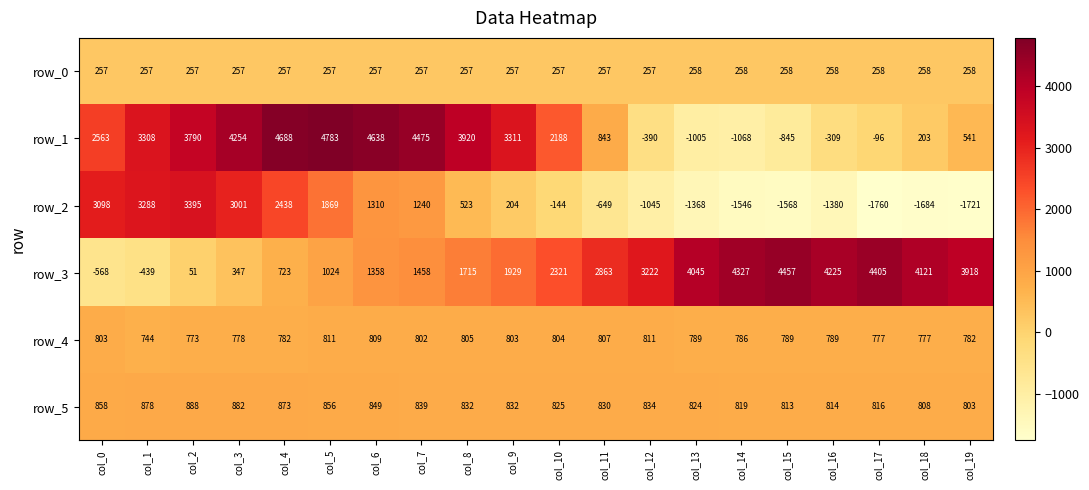

At which label is row_5 closest to 845?

col_6